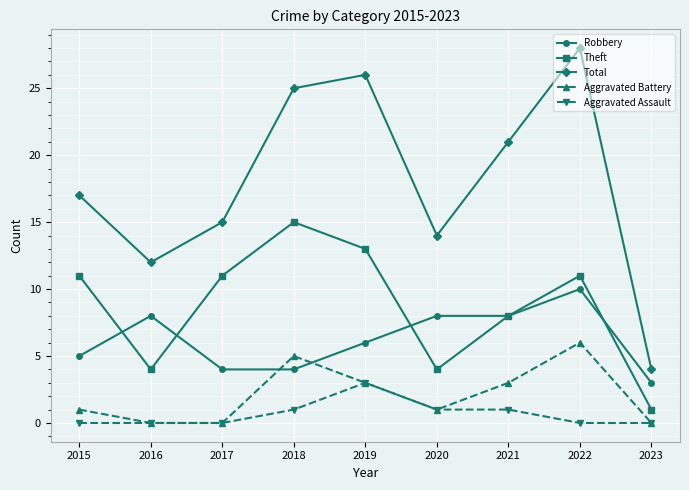

True or false: Aggravated Assault has more than 0 points higher than both neighbors.

True